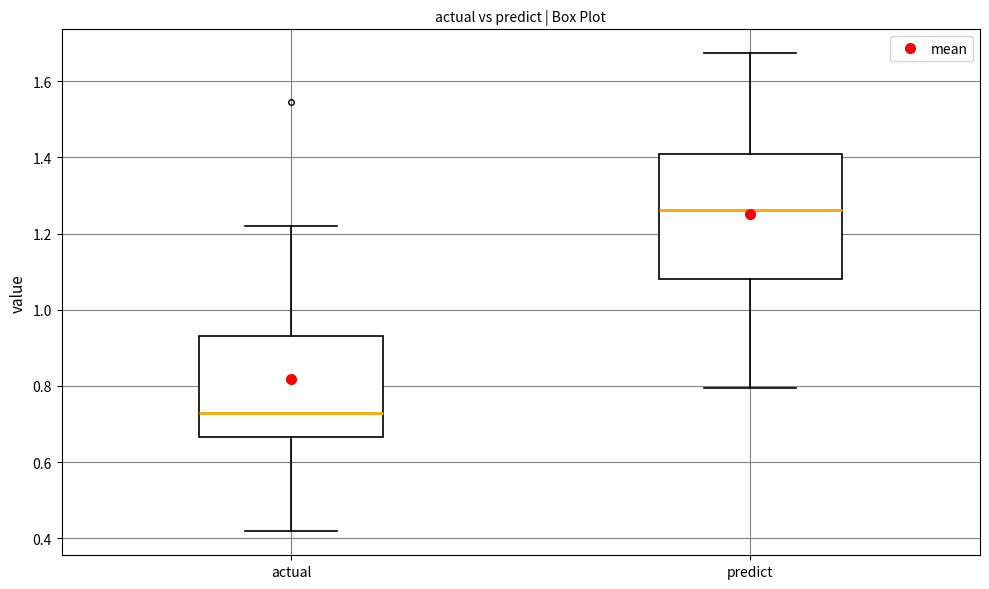

Reading left to right, transcribe this box plot: for each box, give where its median line is, the range the box spans, and where its two whiskers end, as read against the y-axis. The values are not printed on the chart, so give them approximately, as read against the axis.

actual: median 0.72, box 0.66 to 0.94, whiskers 0.42 to 1.22
predict: median 1.26, box 1.08 to 1.40, whiskers 0.80 to 1.68